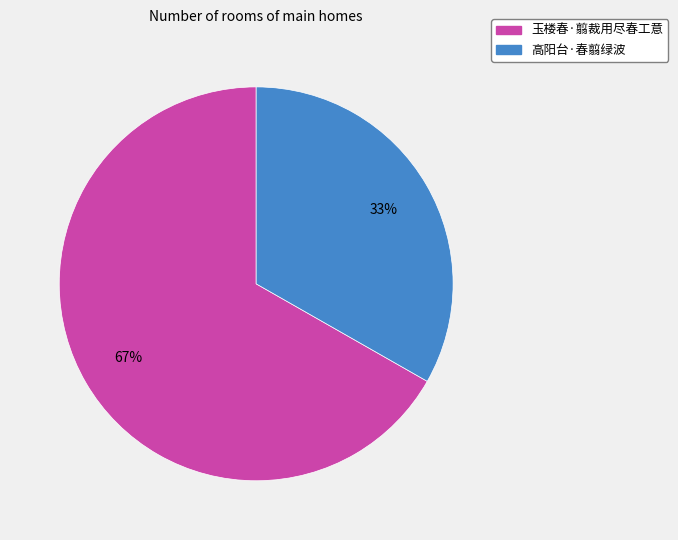

Combined, do 玉楼春·翦裁用尽春工意 and 高阳台·春翦绿波 account for over 50%?

Yes